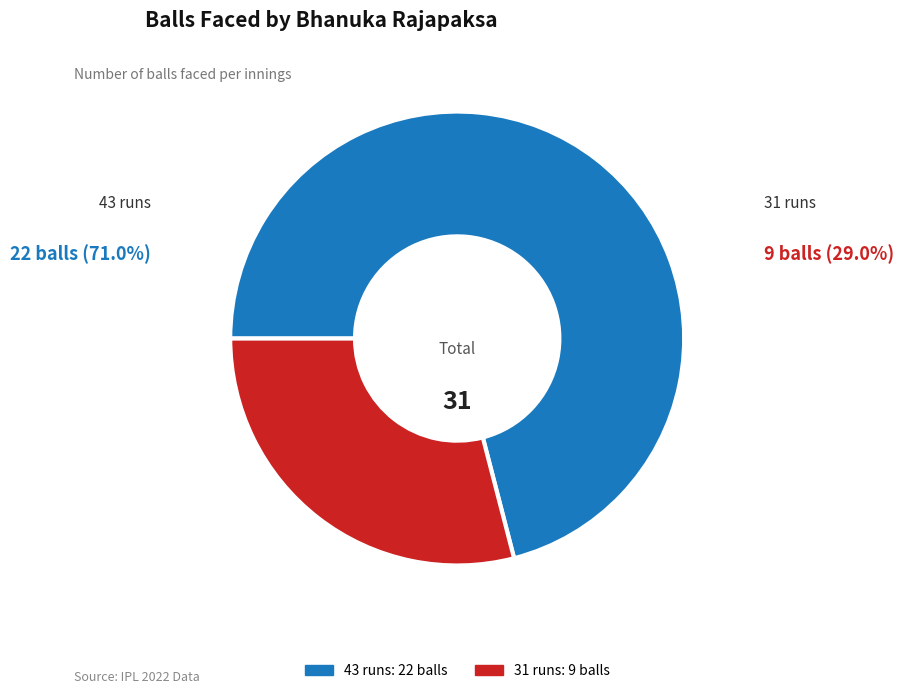

Is it true that 43 runs is 81% of the pie?

False